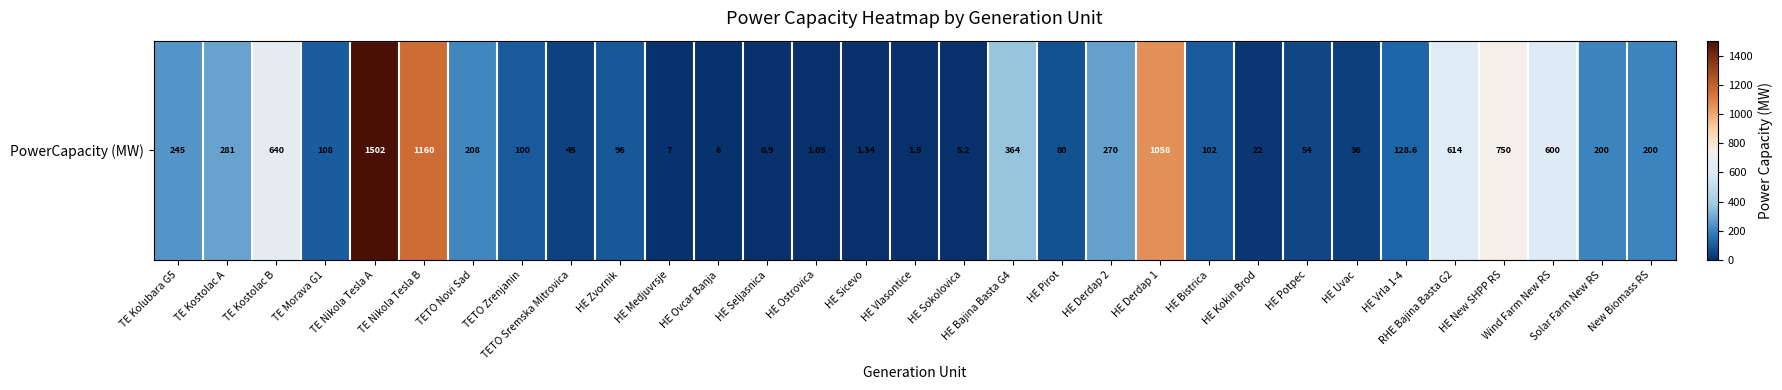

Where is the data nearest to the value 751?

HE New SHPP RS